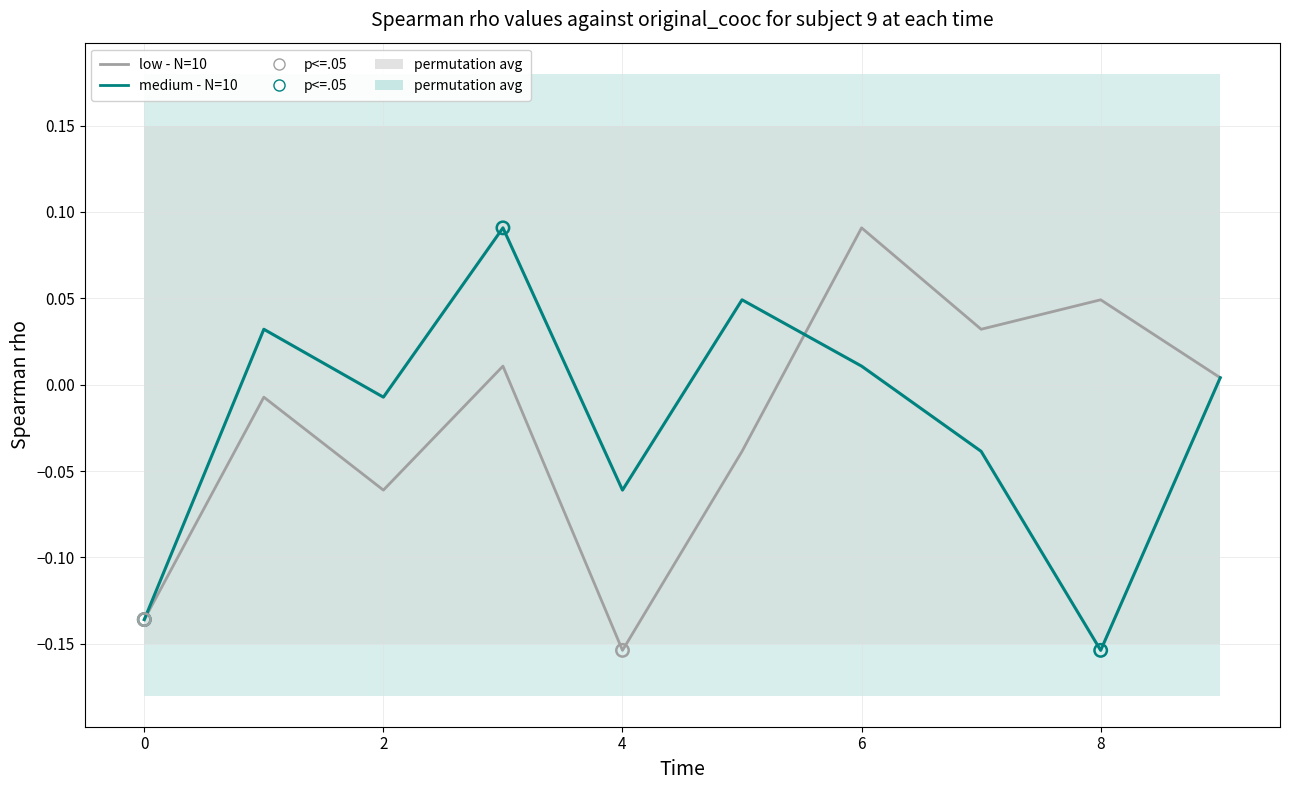

What are all the series names shown in the legend?

low - N=10, medium - N=10